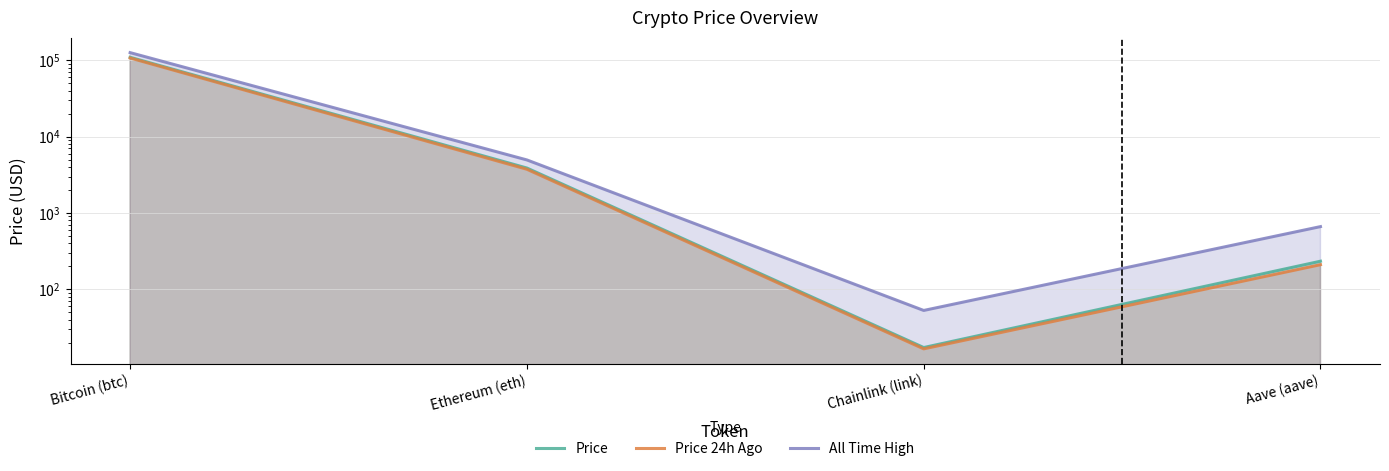

Which series has the largest range (max minus min)?

All Time High